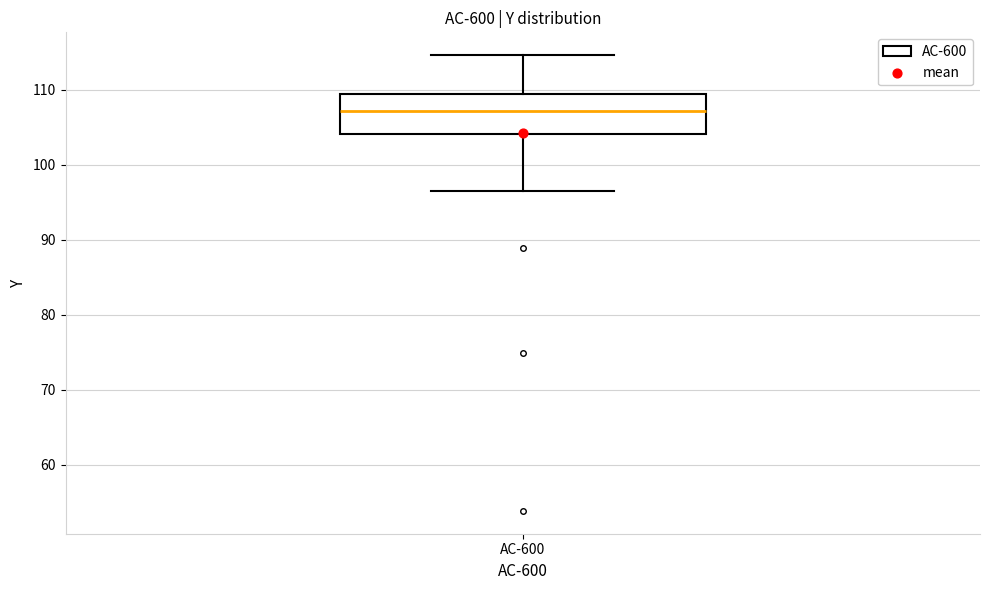

Read this box plot against the y-axis: the position of the median line, the range covered by the box, and the ends of both whiskers. The values are not printed on the chart, so give them approximately, as read against the axis.

median 107, box 104 to 109, whiskers 96 to 115